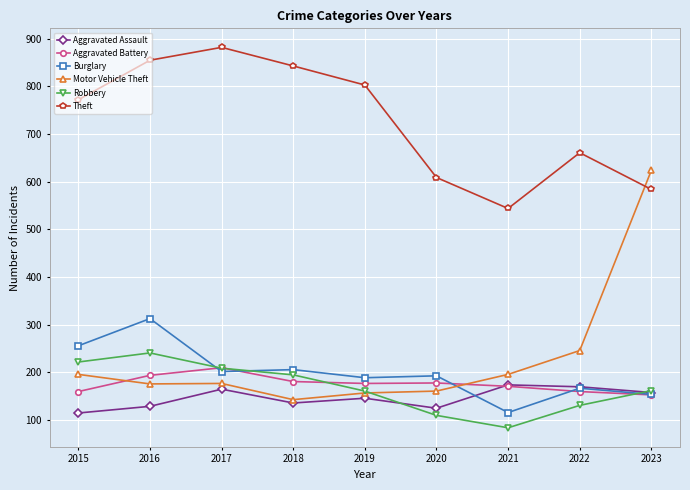

What is the value of the Robbery point at the 5th from the left?

161